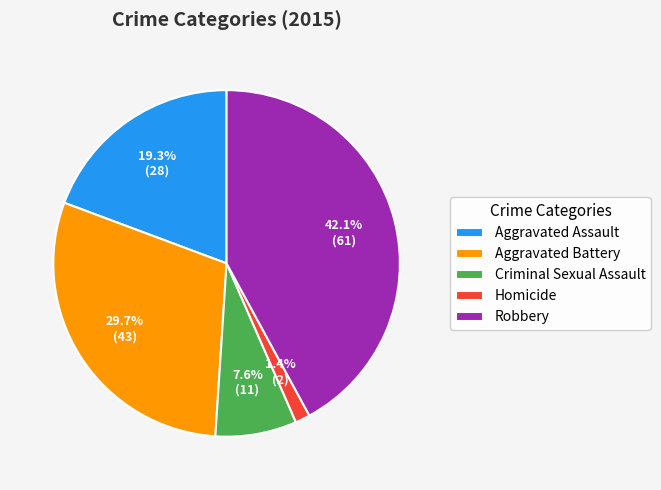

Rank the categories by value from lowest to highest.

Homicide, Criminal Sexual Assault, Aggravated Assault, Aggravated Battery, Robbery